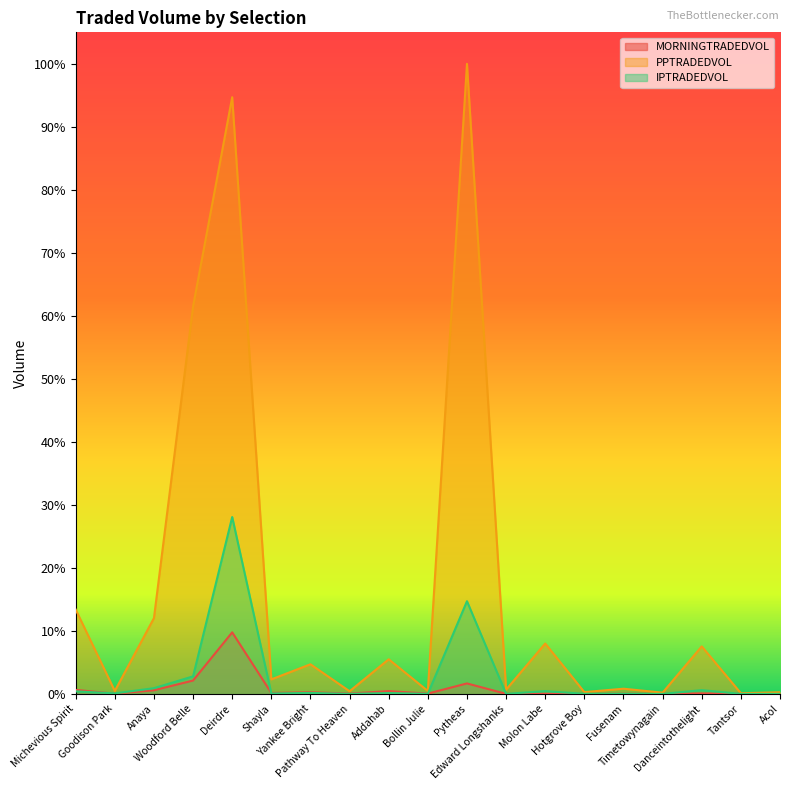

At which category is the sum across all series the highest?

Deirdre